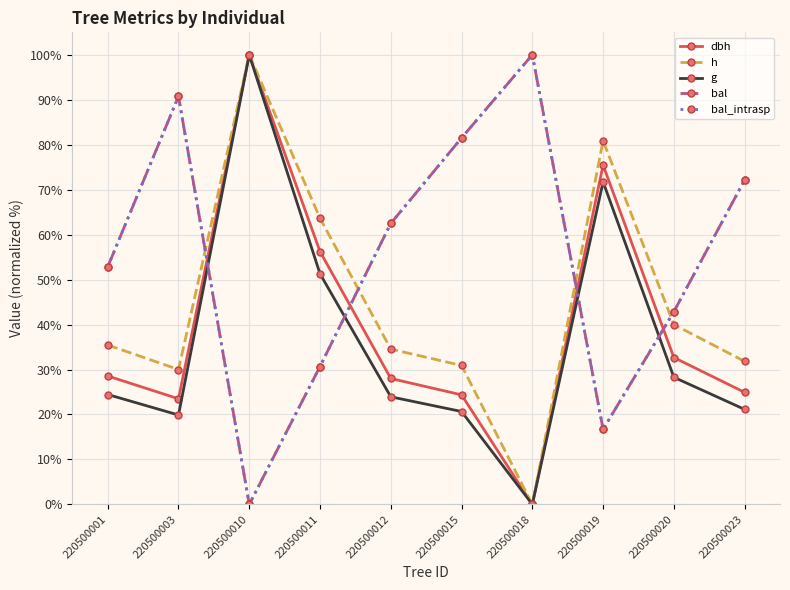

Where does the h series first go above 35?

220500001